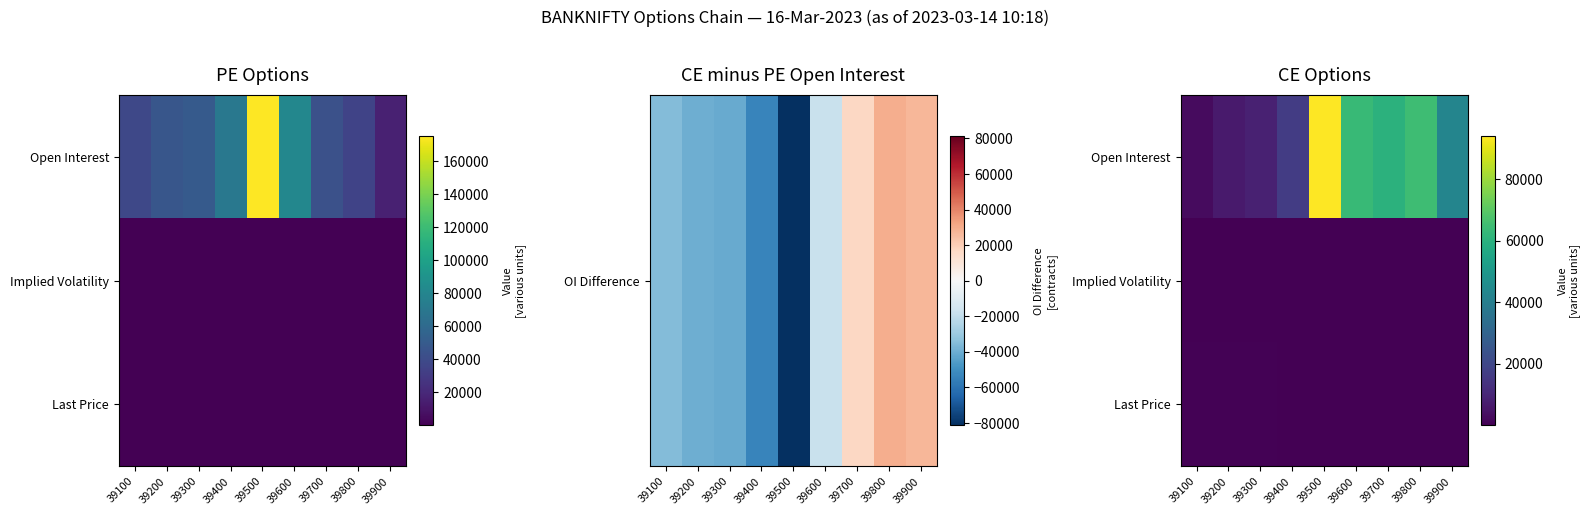

What is the smallest value displayed?

25.9